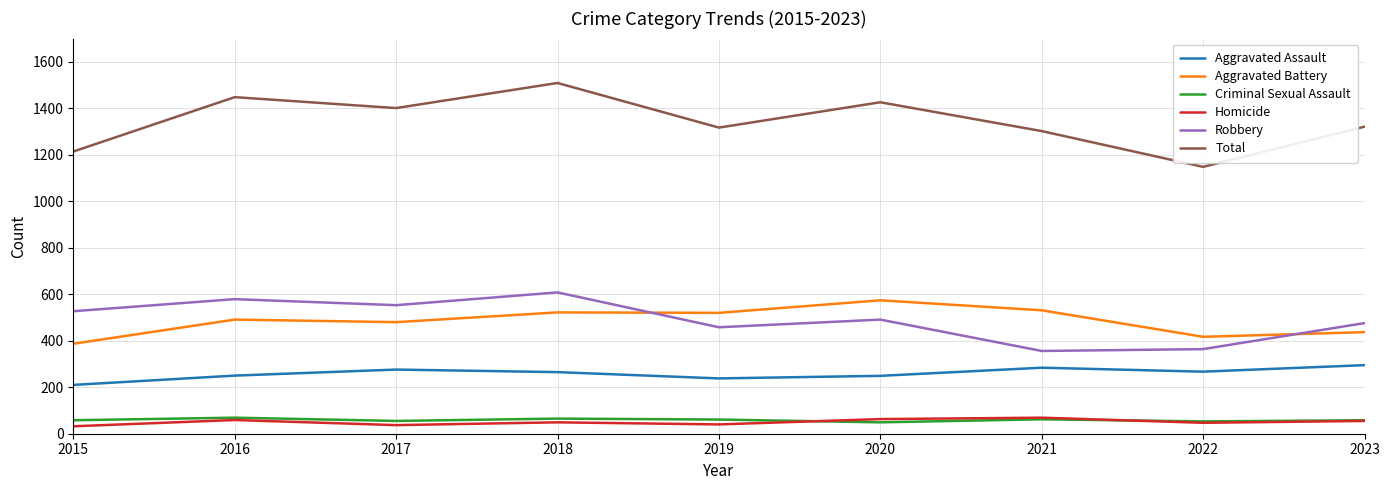

True or false: Aggravated Assault and Criminal Sexual Assault cross at least once.

False